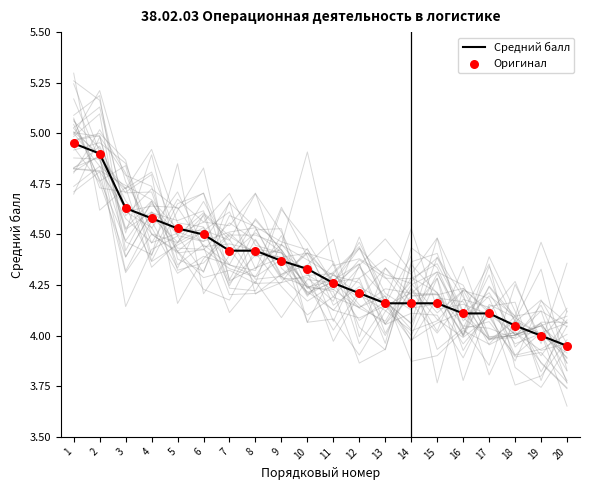

What are all the series names shown in the legend?

Средний балл, Оригинал